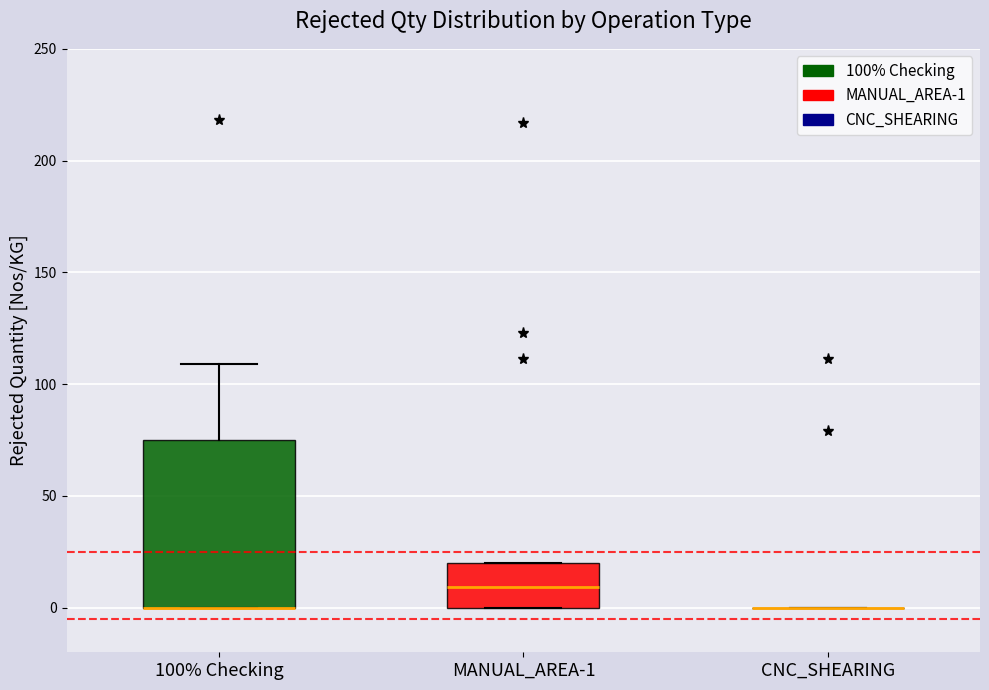

Which box is the tallest, from its lower edge to its upper edge?

100% Checking